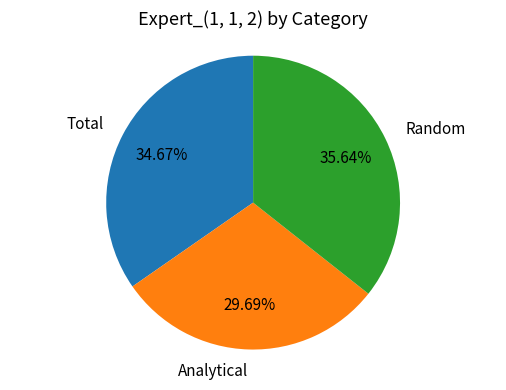

Is the sum of Total and Analytical greater than half?

Yes